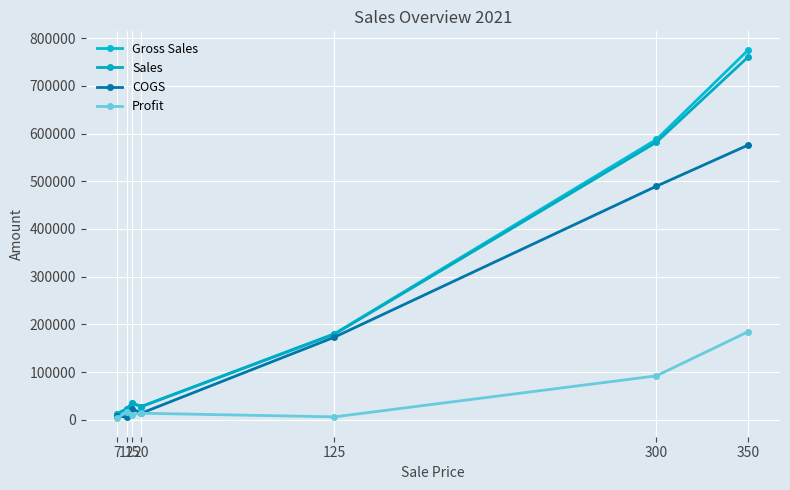

The Sales series shows 581802.0 at 300. True or false?

True